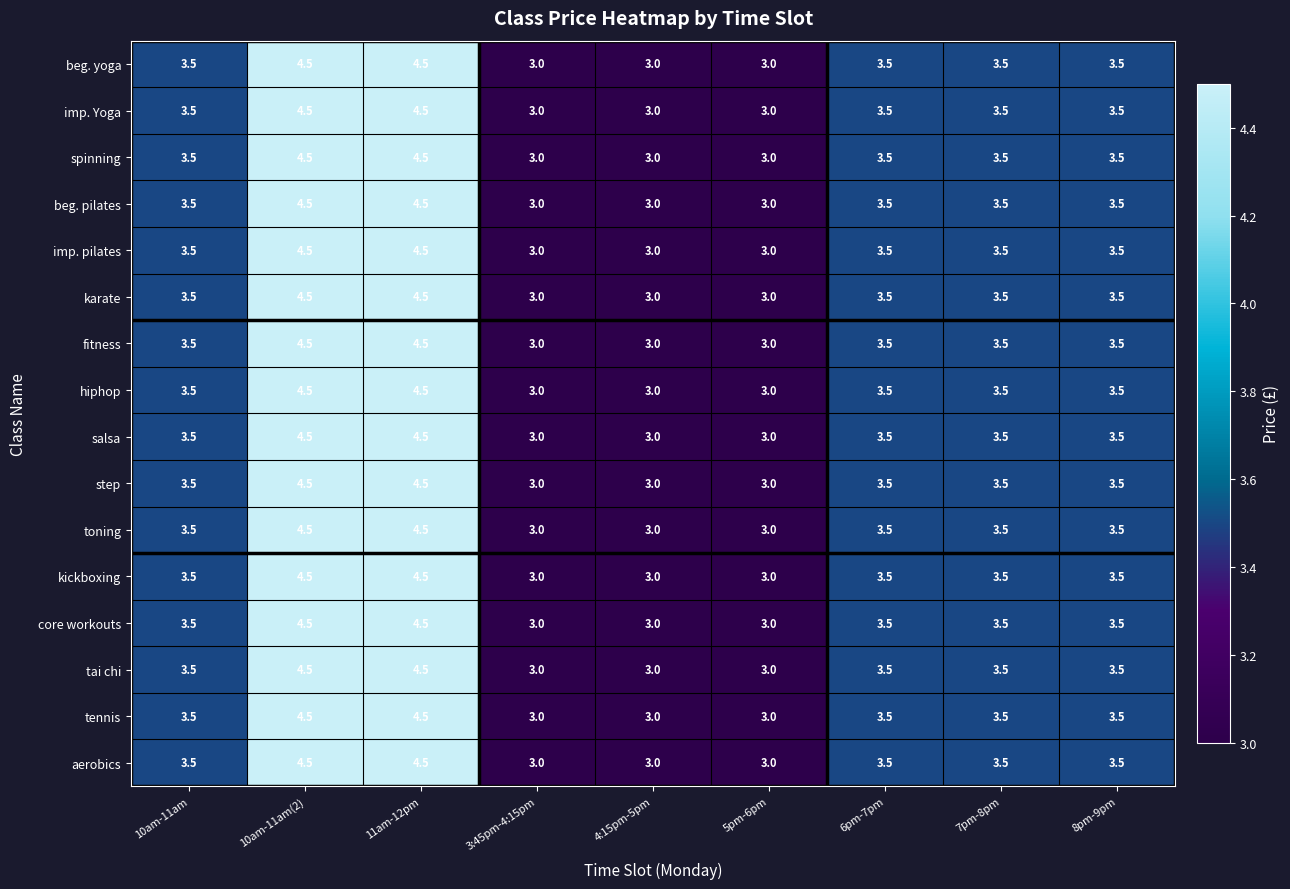

True or false: karate has a value of 3.5 at 10am-11am.

True